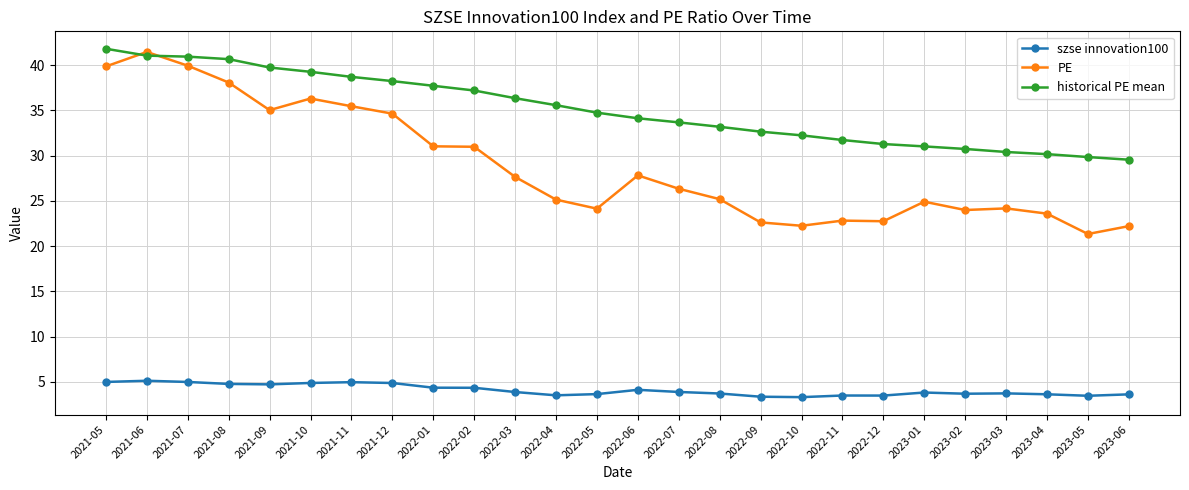

Which category has the highest value across all series?

2021-05